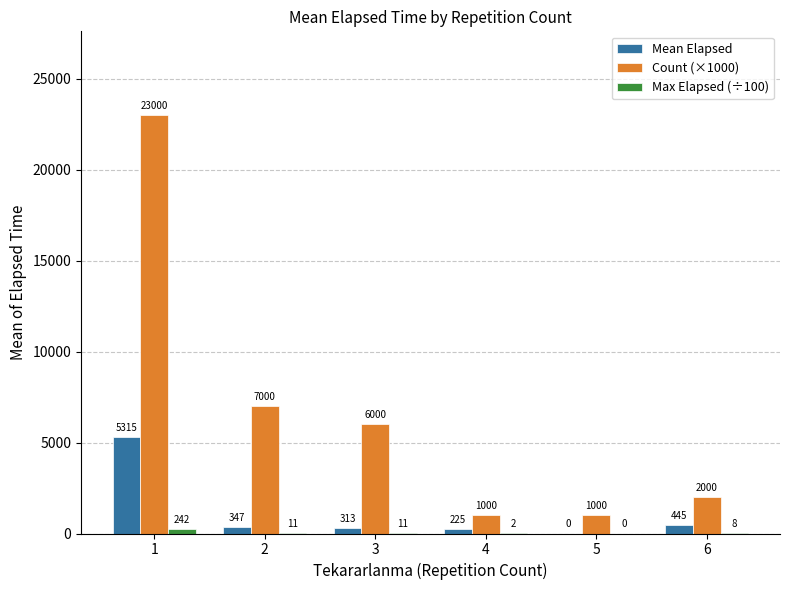

What is the greatest value displayed?

23000.0